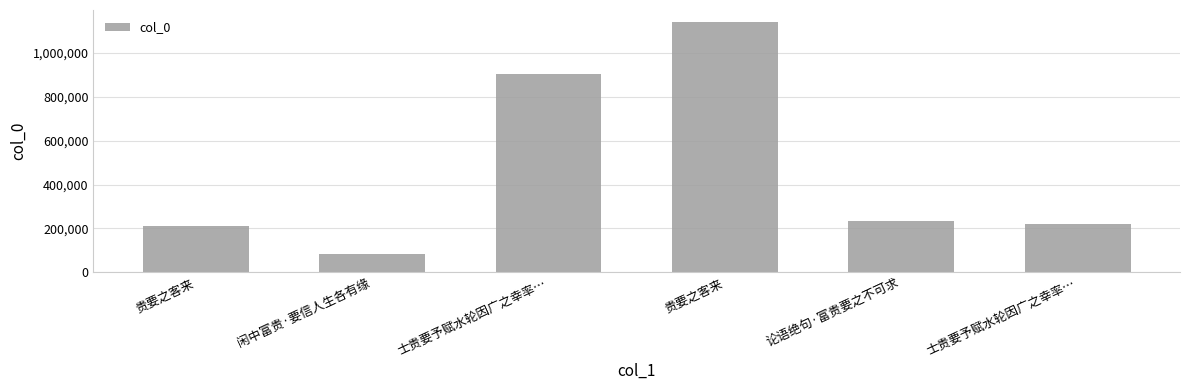

How many data points does each series have?

6